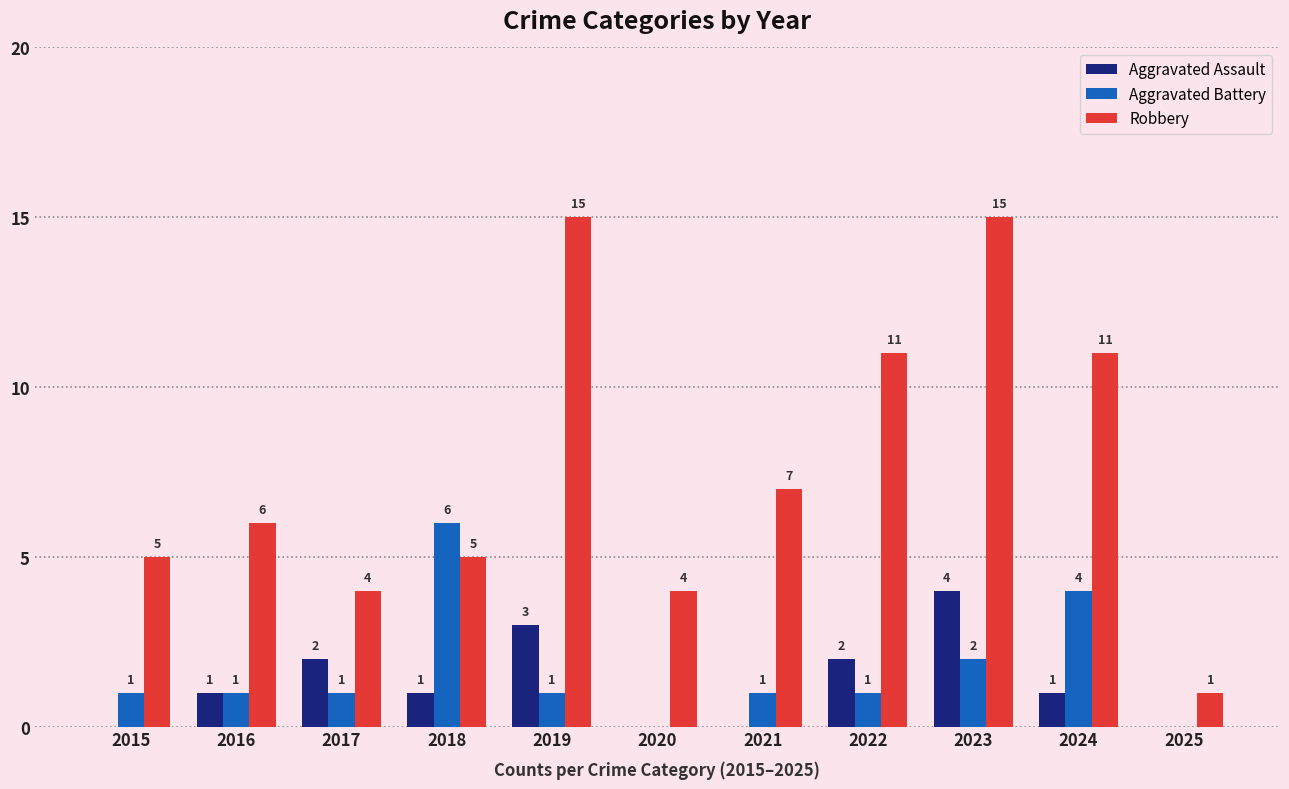

The Robbery series shows 22 at 2019. True or false?

False